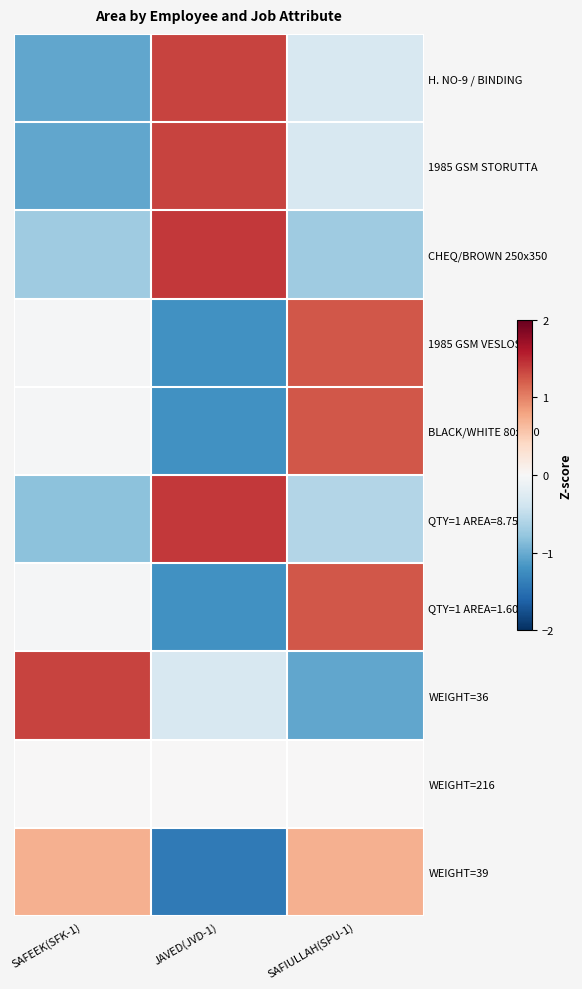

Which series changed the most between SAFEEK(SFK-1) and SAFIULLAH(SPU-1)?

WEIGHT=36